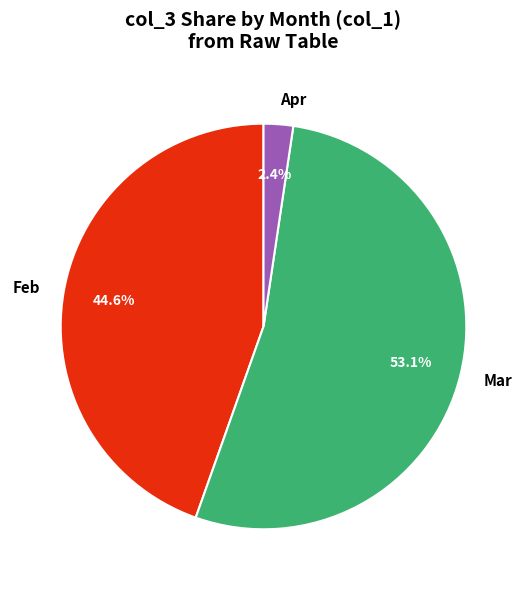

Is there any slice that represents more than half of the pie?

Yes